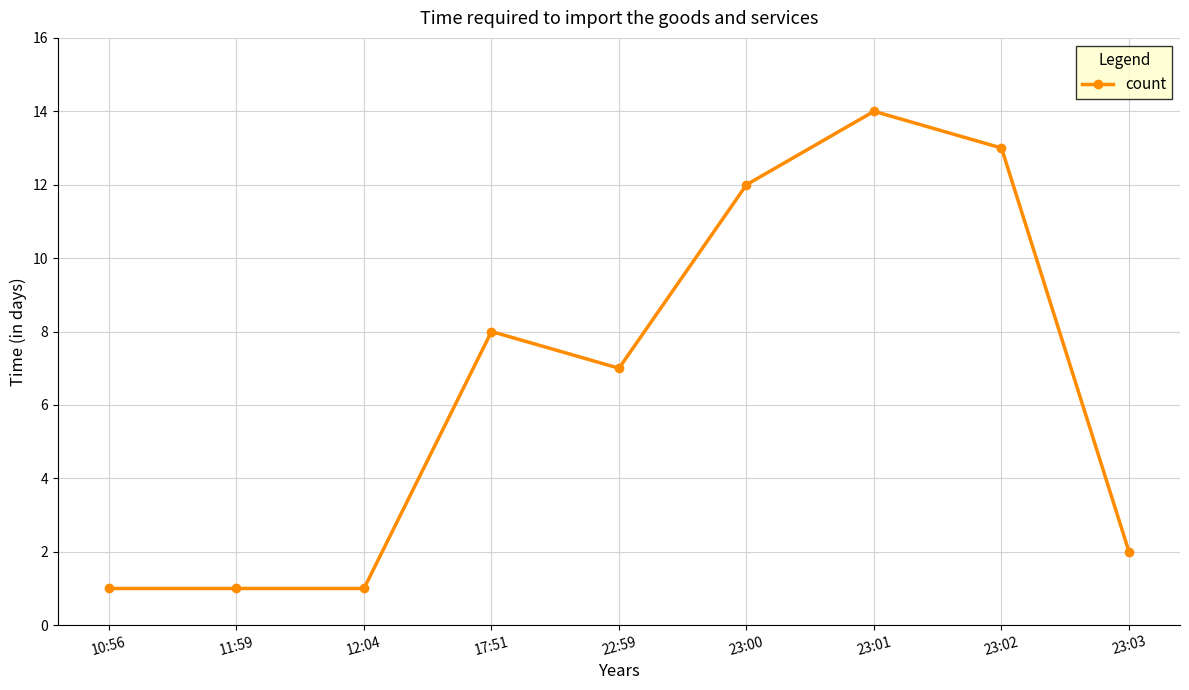

Which has a higher value, 23:00 or 22:59?

23:00